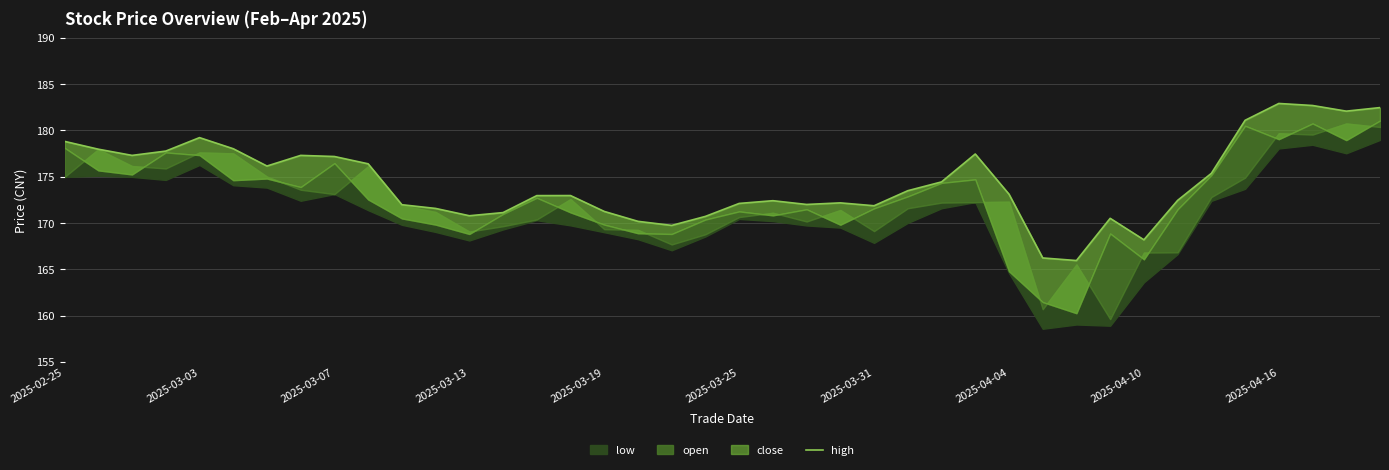

What is the greatest value displayed?

182.9